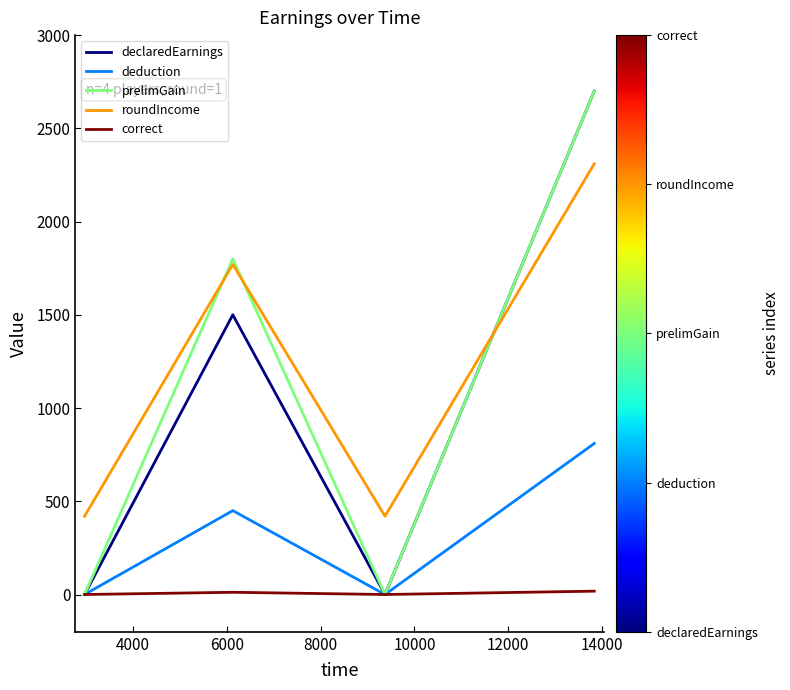

Does the chart have visible grid lines?

No